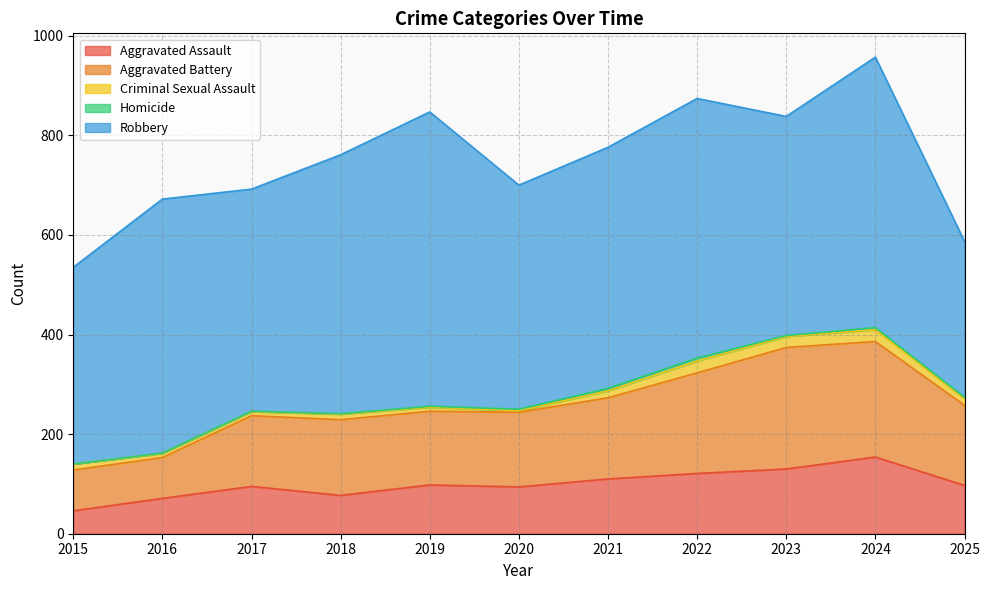

What is the value of the Aggravated Battery point at the 4th from the left?

152